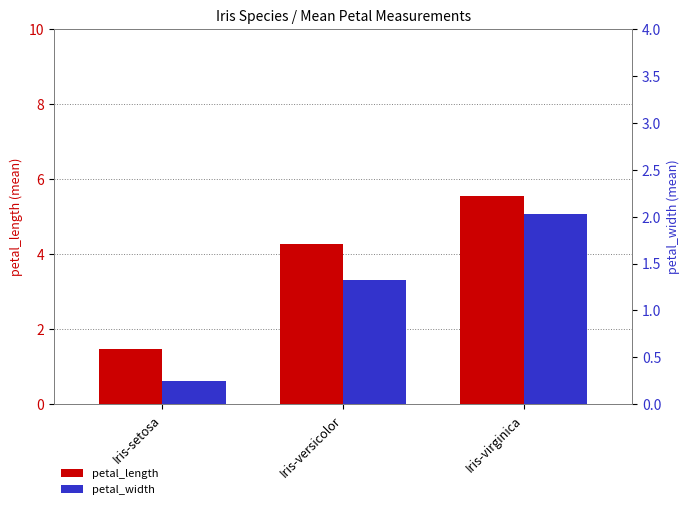

What is the spread (max minus min) of values at Iris-virginica?

3.5